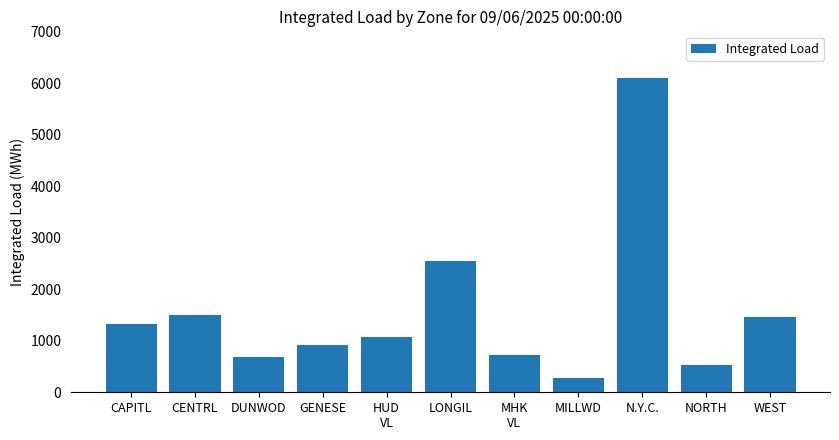

What is the sum of the values at N.Y.C. and MHK
VL?

6819.4